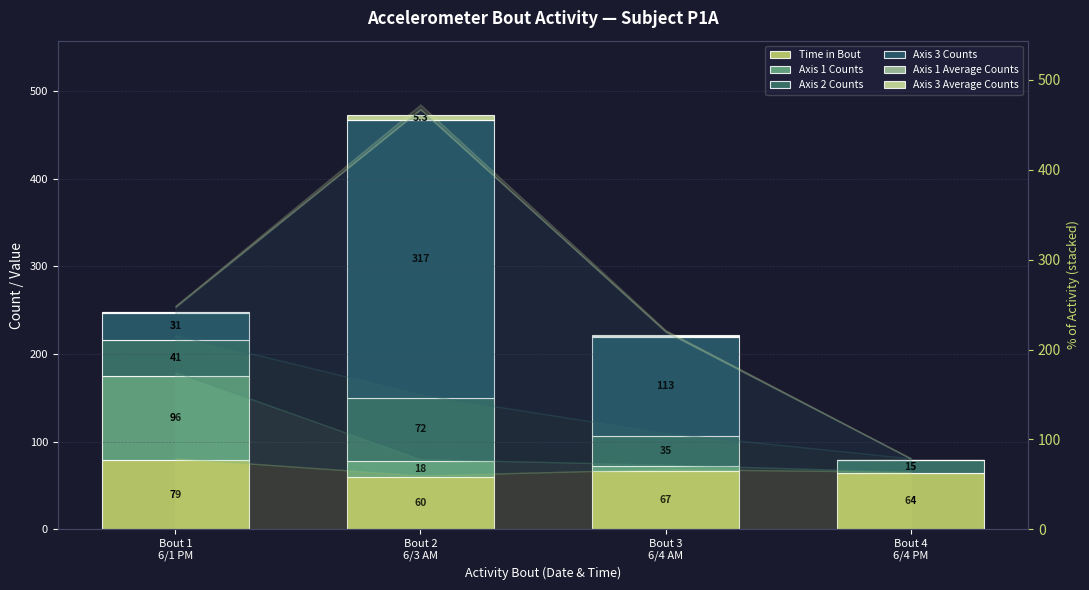

At how many categories does at least one series exceed 162?

1